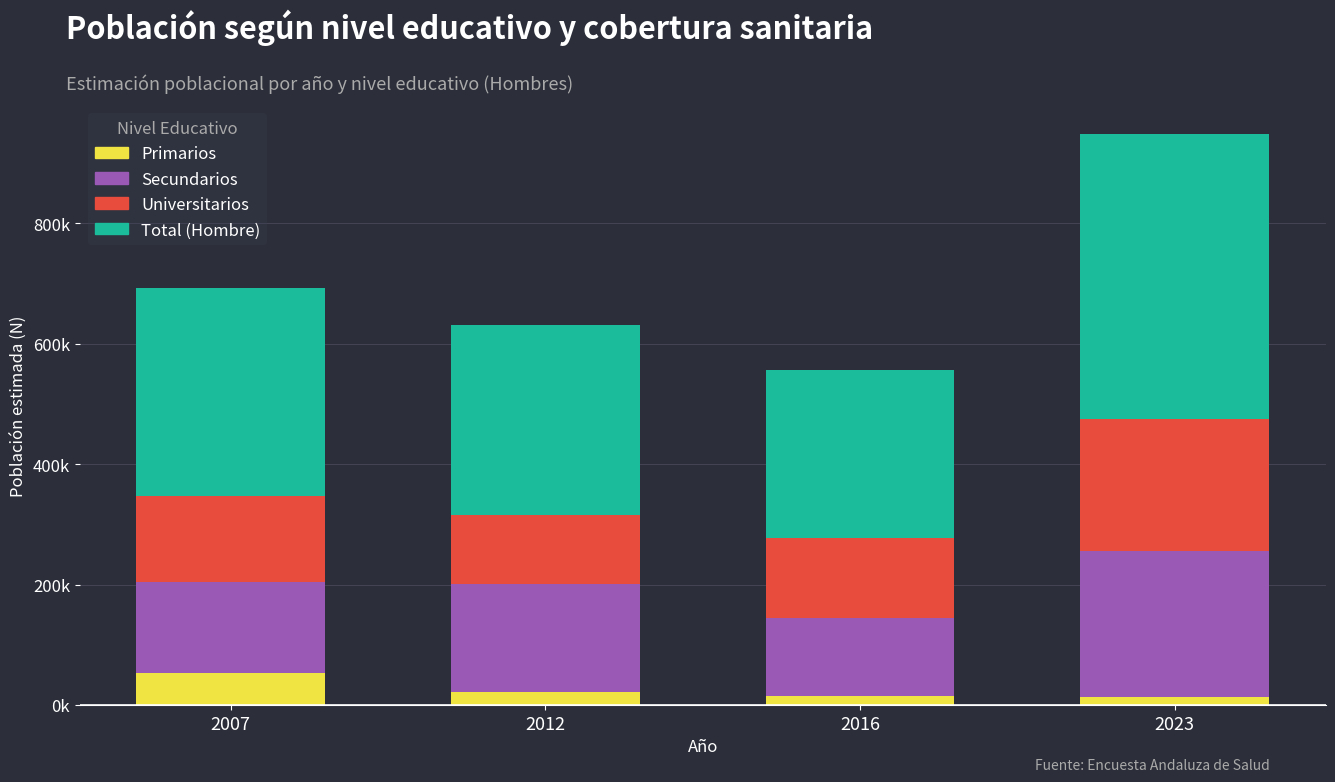

What are all the series names shown in the legend?

Primarios, Secundarios, Universitarios, Total (Hombre)